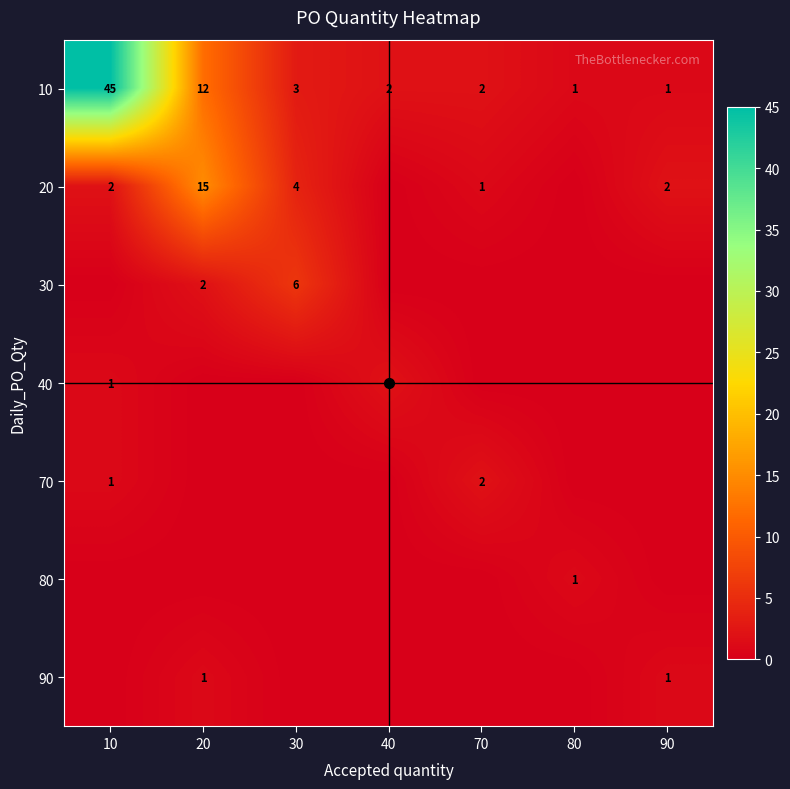

Which has a higher value, 80 or 90?

80